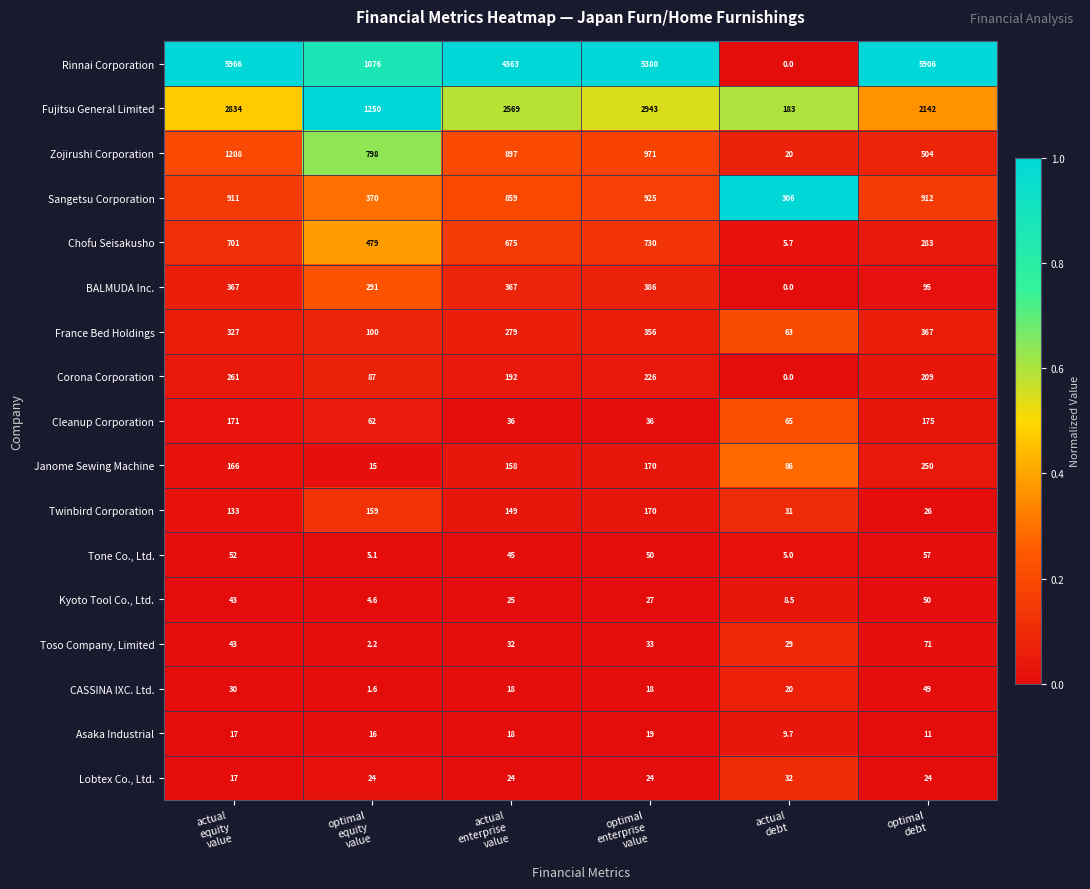

At which category does the chart reach its peak across all series?

actual
equity
value